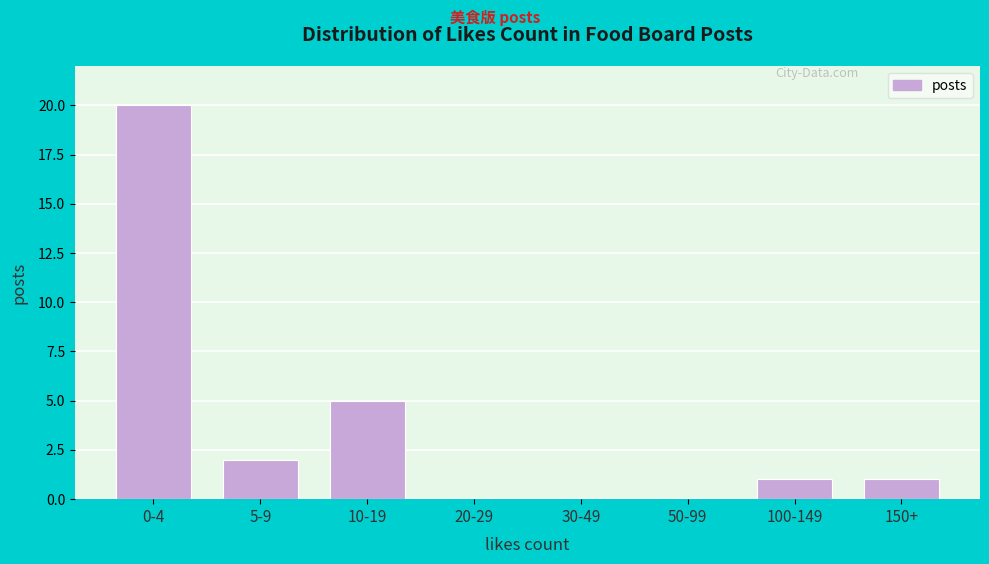

Reading left to right, what are all the values shown in this chart?

0-4=20	5-9=2	10-19=5	20-29=0	30-49=0	50-99=0	100-149=1	150+=1